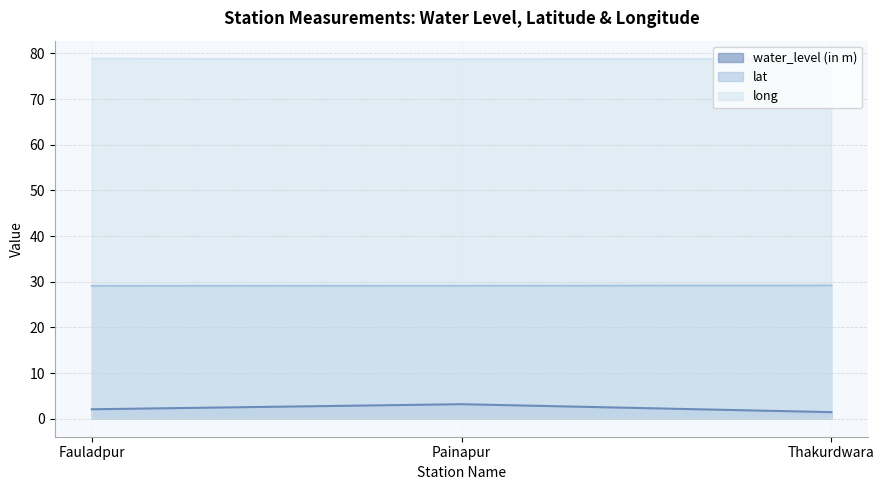

How many data points does each series have?

3